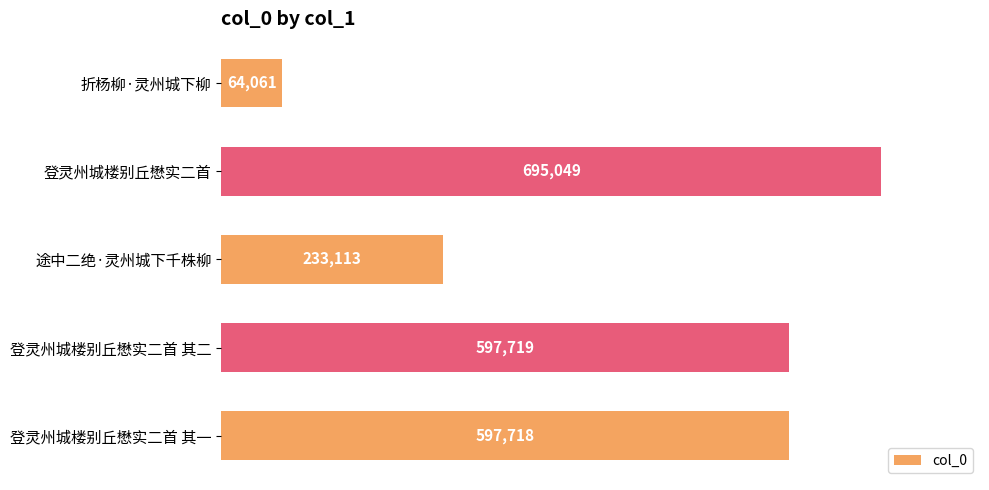

Between 折杨柳·灵州城下柳 and 登灵州城楼别丘懋实二首 其二, which is larger?

登灵州城楼别丘懋实二首 其二